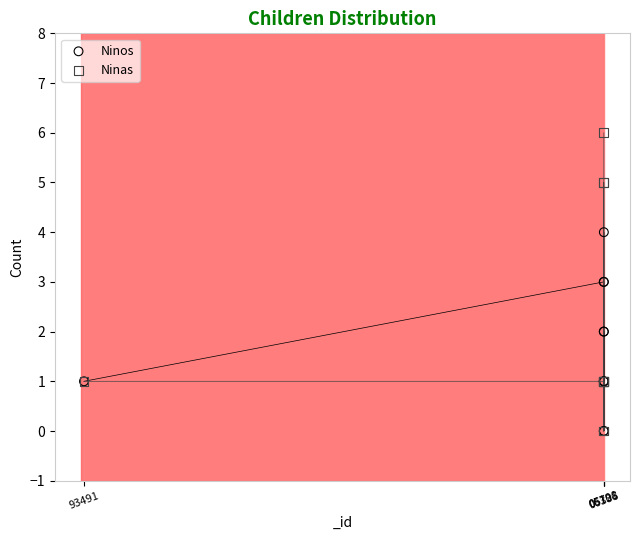

Which series has the widest spread of Y values?

Ninas